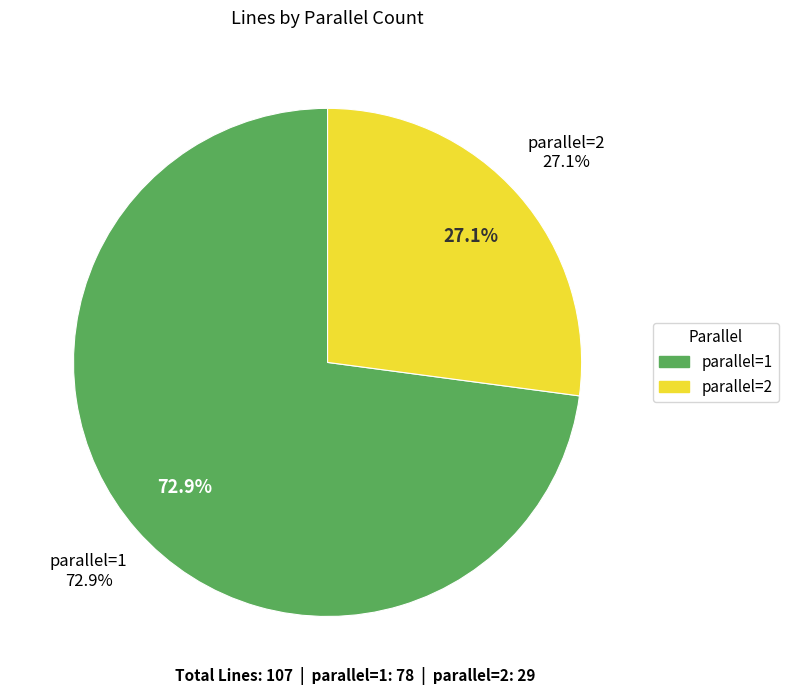

What is the change in value from parallel=1 to parallel=2?

-49